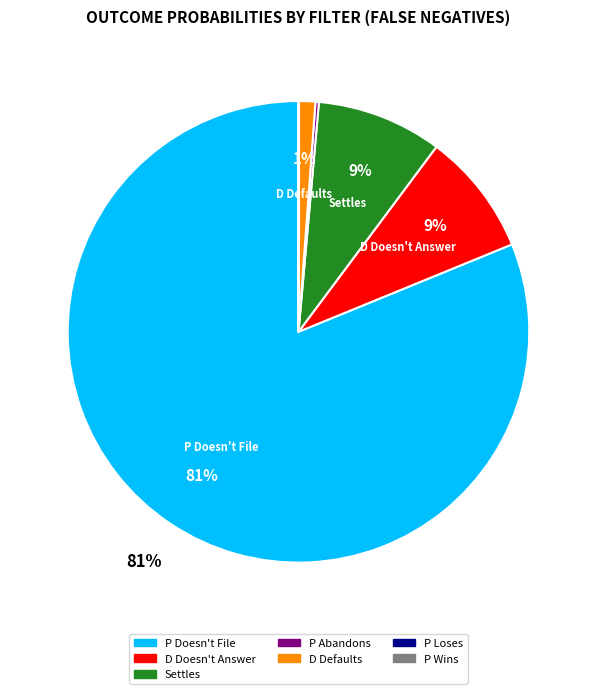

Is there any slice that represents more than half of the pie?

Yes